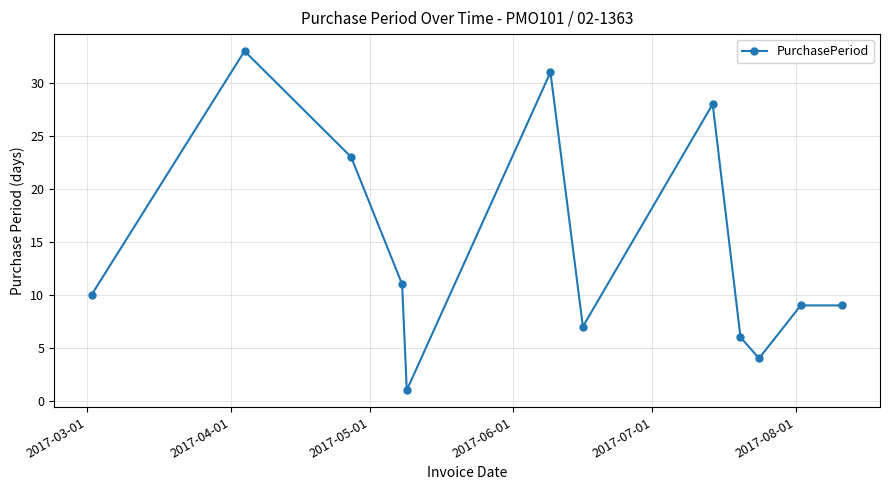

Reading left to right, extract all data points from this chart.

10	33	23	11	1	31	7	28	6	4	9	9